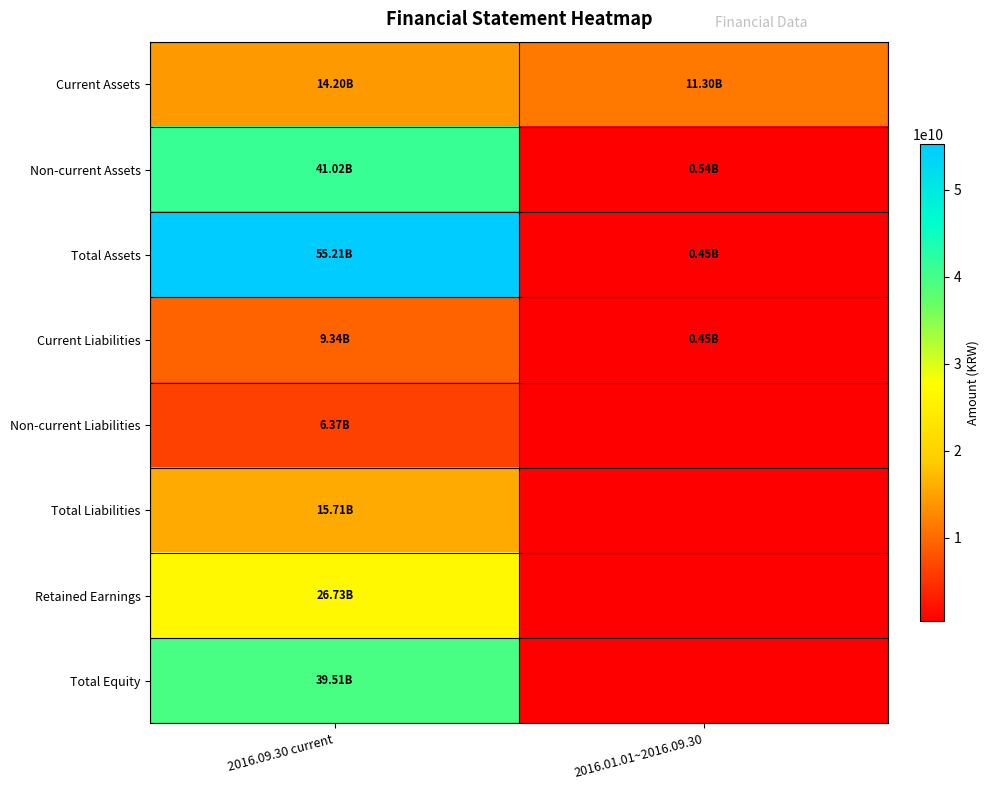

Reading left to right, list all the values displayed in this chart.

Current Assets: 2016.09.30 current=14198397067	2016.01.01~2016.09.30=11298439584
Non-current Assets: 2016.09.30 current=41016153969	2016.01.01~2016.09.30=536610937
Total Assets: 2016.09.30 current=55214551036	2016.01.01~2016.09.30=451382575
Current Liabilities: 2016.09.30 current=9340945445	2016.01.01~2016.09.30=451382575
Non-current Liabilities: 2016.09.30 current=6366855361	2016.01.01~2016.09.30=0
Total Liabilities: 2016.09.30 current=15707800806	2016.01.01~2016.09.30=0
Retained Earnings: 2016.09.30 current=26733024768	2016.01.01~2016.09.30=0
Total Equity: 2016.09.30 current=39506750230	2016.01.01~2016.09.30=0